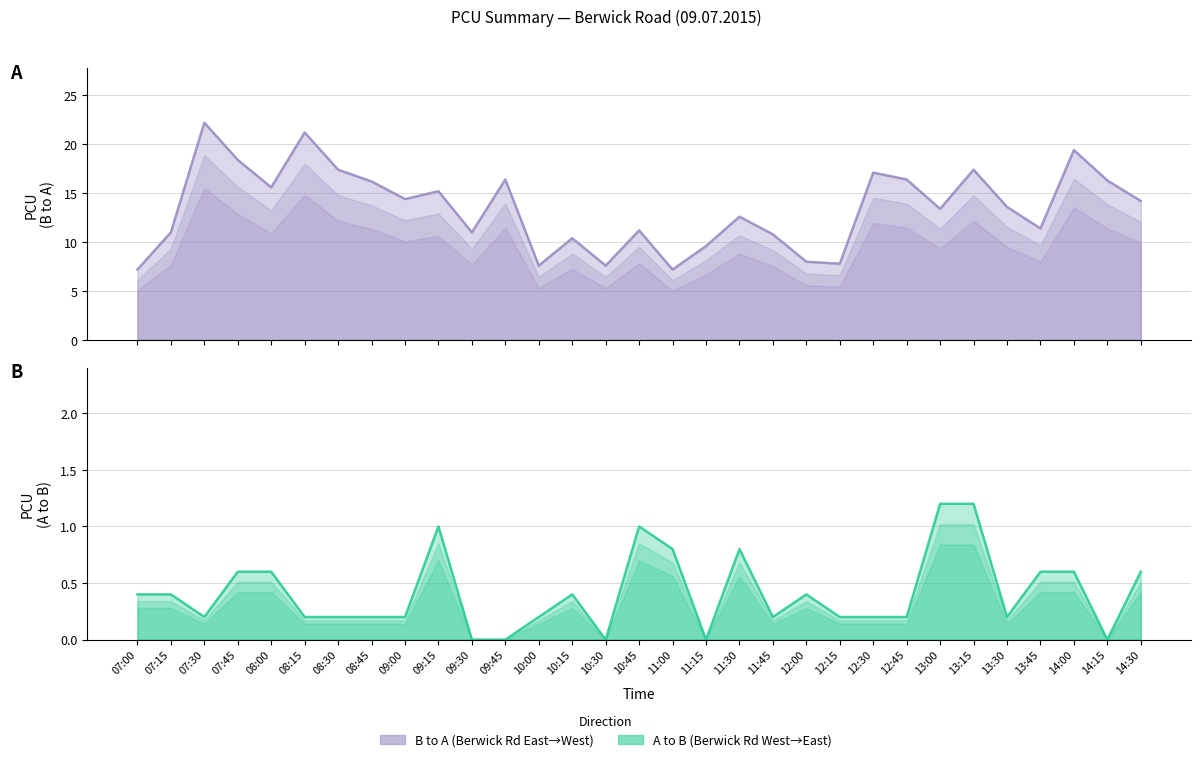

Where is A to B nearest to the value 0?

09:30